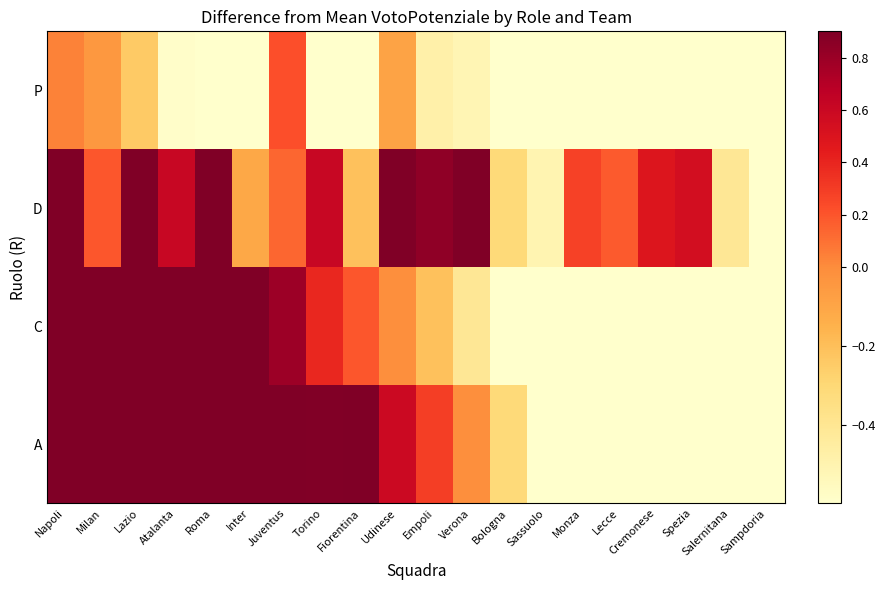

At which category is the sum across all series the highest?

Napoli